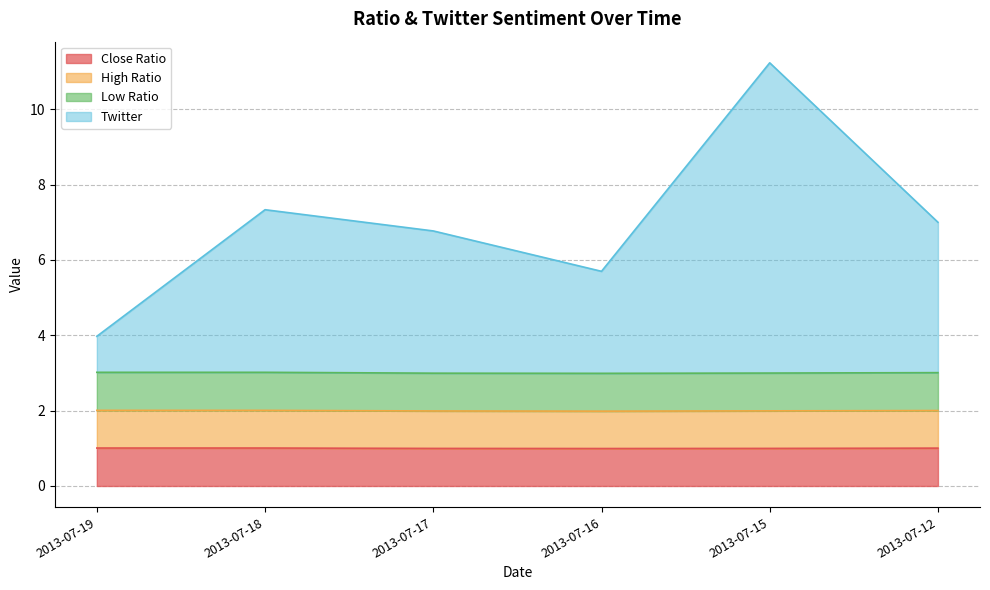

What is the difference between the highest and lowest values at 2013-07-16?

4.7